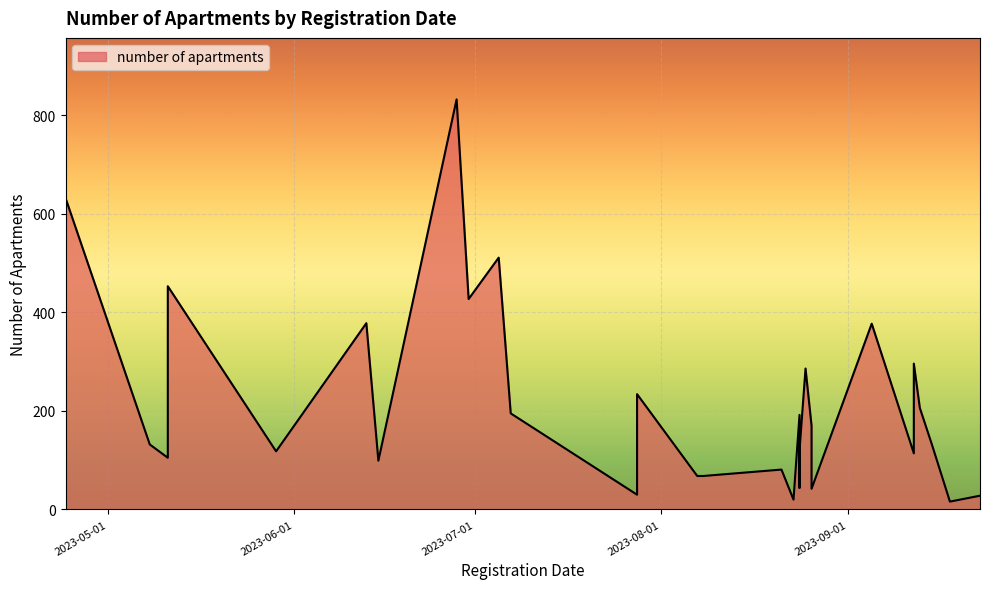

At which category does the chart reach its minimum across all series?

2023-09-18